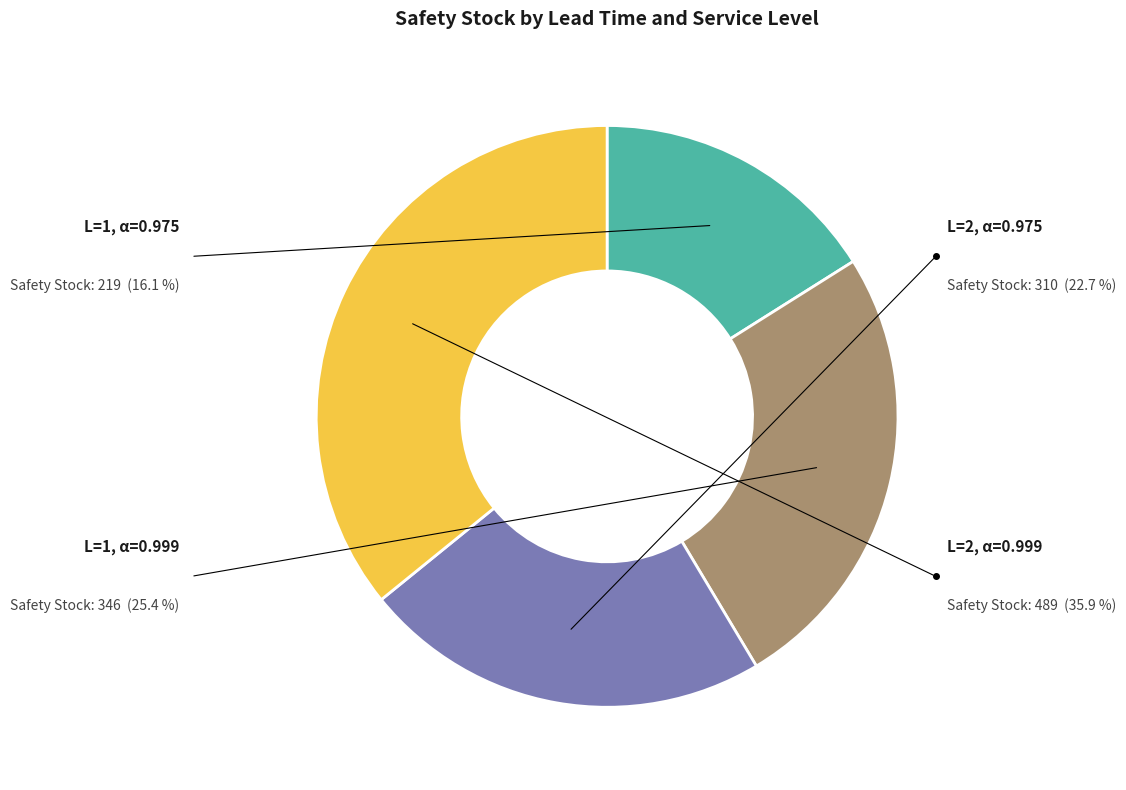

To the nearest percent, what is the average slice percentage?

25%